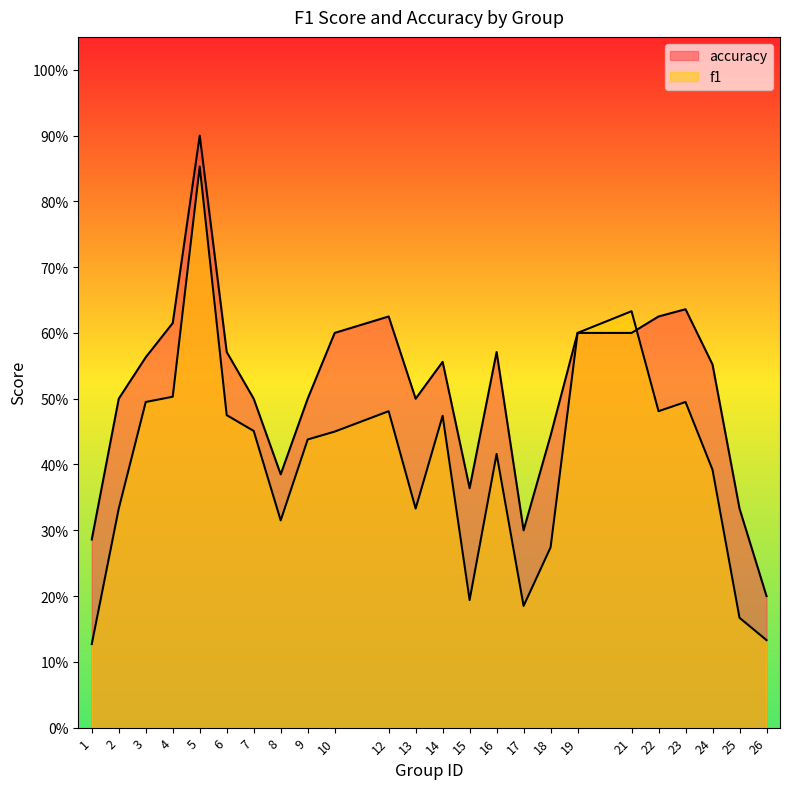

True or false: f1 has a value of 0.2 at 15.

True